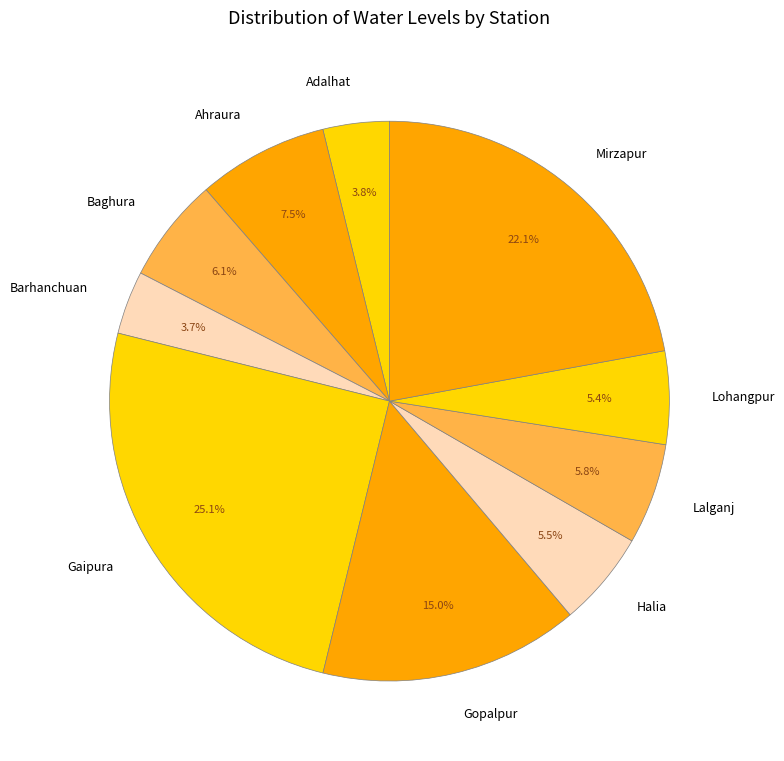

What is the largest slice in the pie chart?

Gaipura